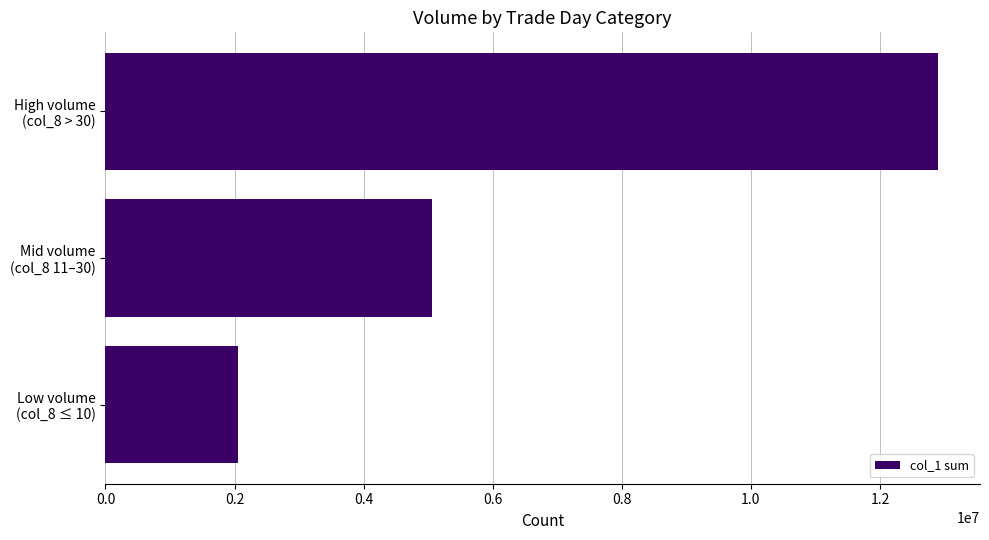

Reading bottom to top, list all the values displayed in this chart.

2052000	5055000	12905000